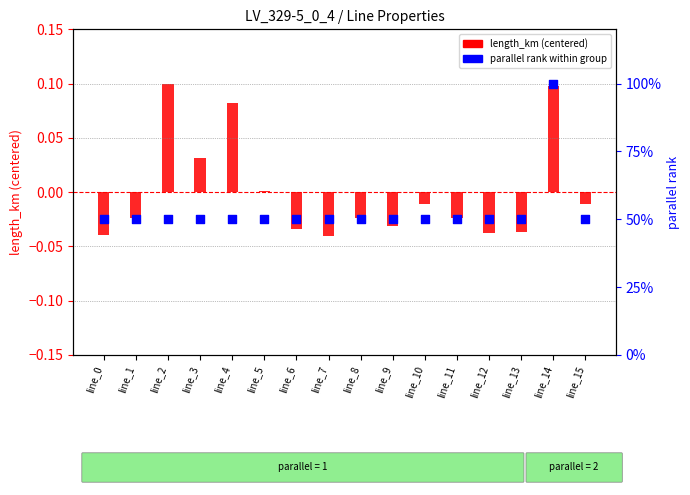

At which category is the sum across all series the highest?

line_14